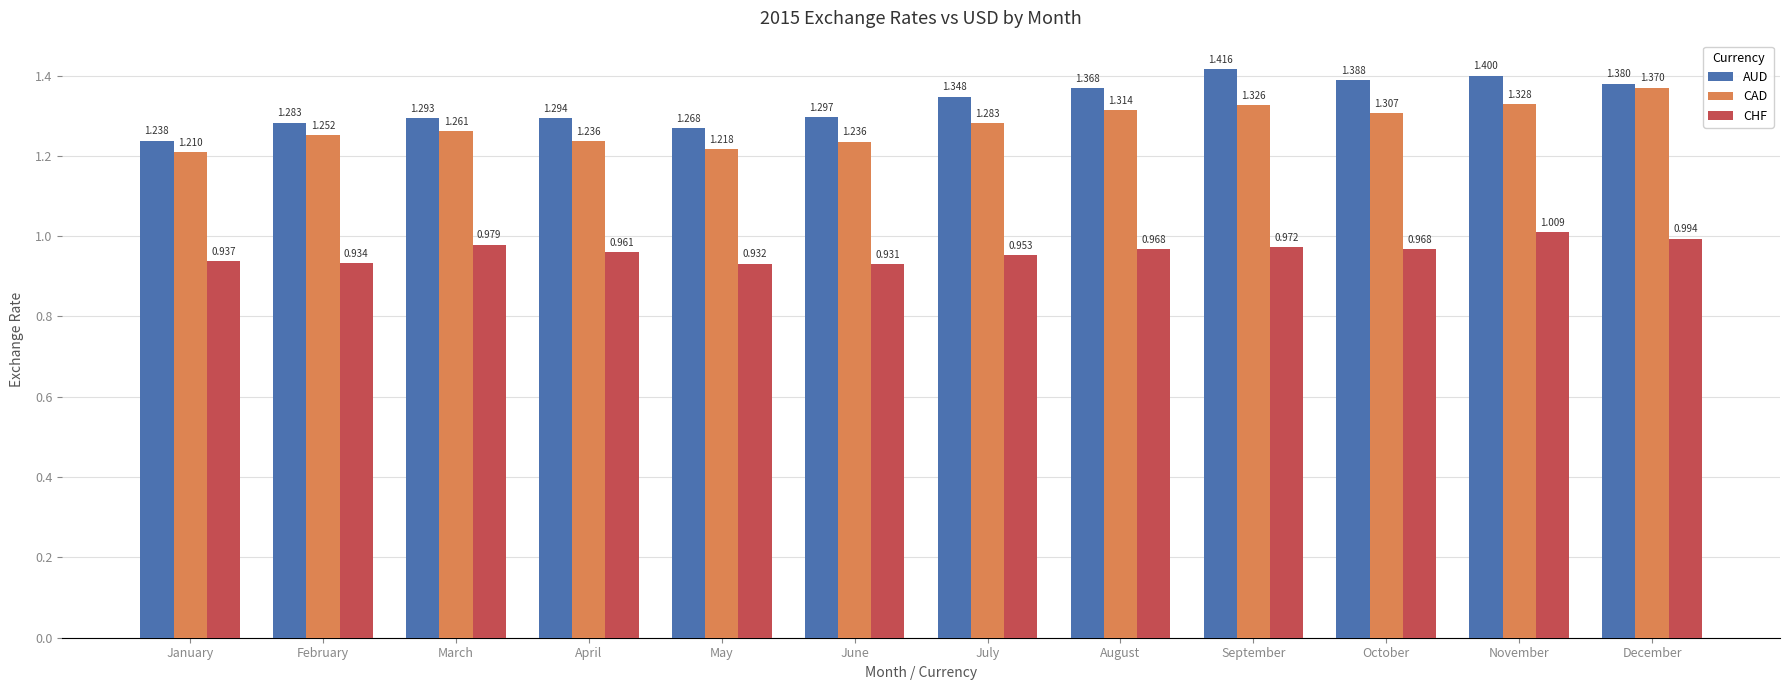

Which category has the highest value in the AUD series?

September